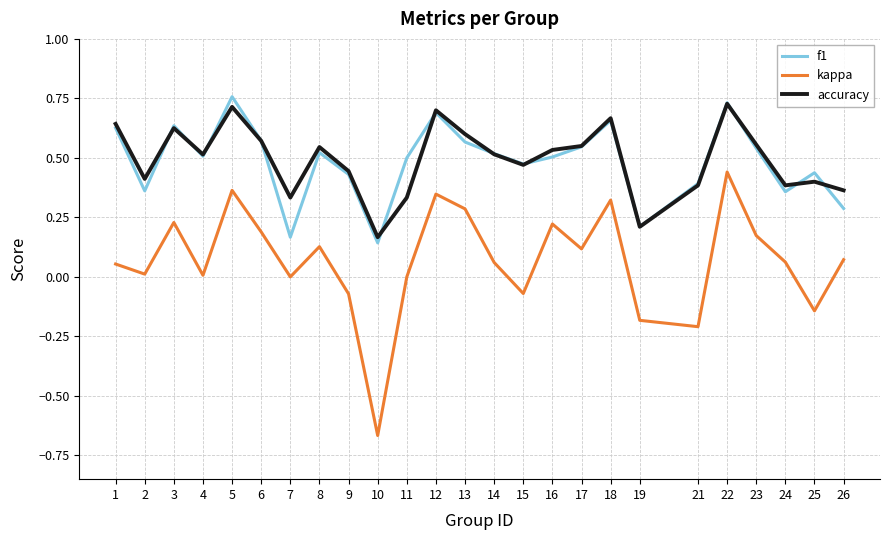

Count the number of categories in the chart.

25